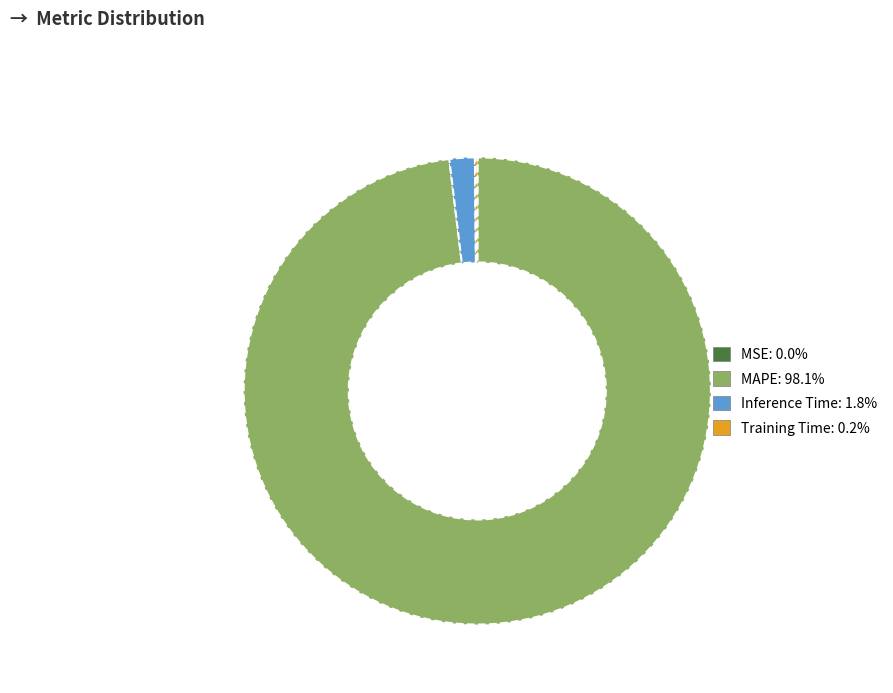

Which slice is the largest?

MAPE